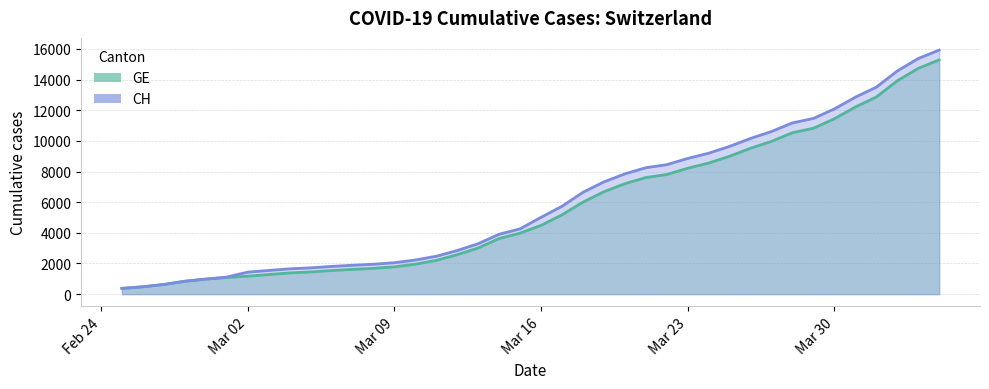

Is it true that CH equals 4471 at 2020-04-04?

False